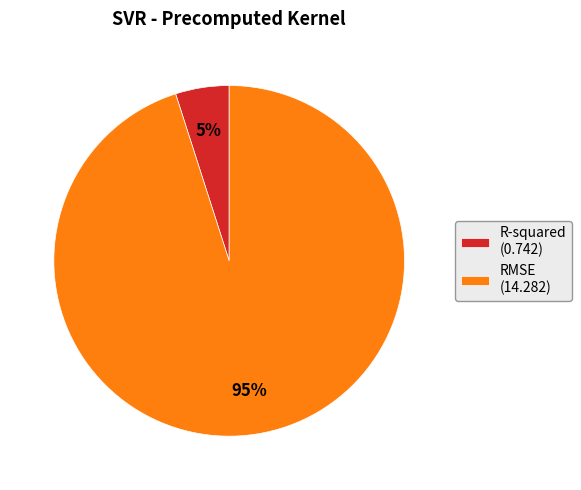

Does any single category account for the majority?

Yes